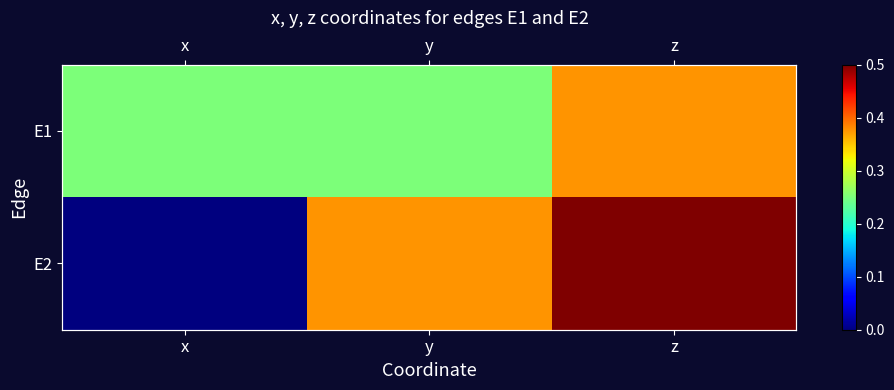

What is the difference between the E2 values at y and x?

0.4